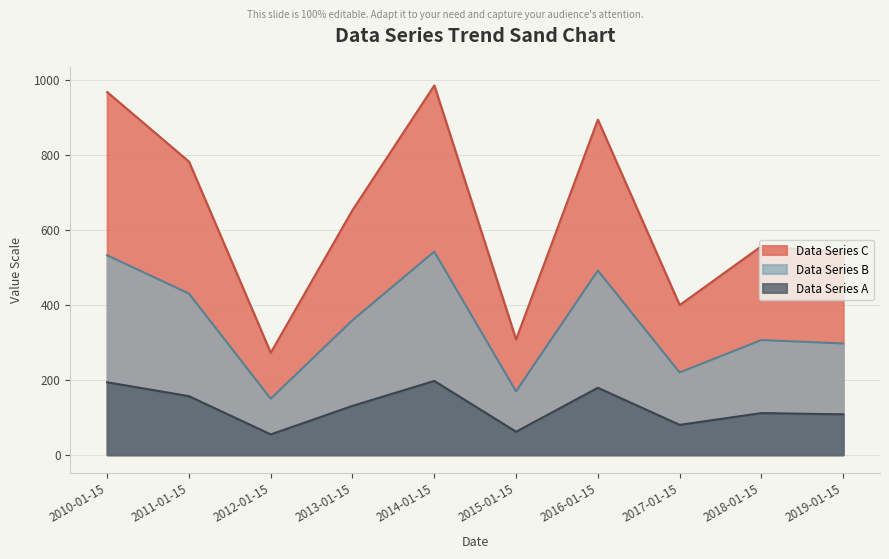

What is the sum of the values at 2010-01-15 and 2011-01-15?

1750.3